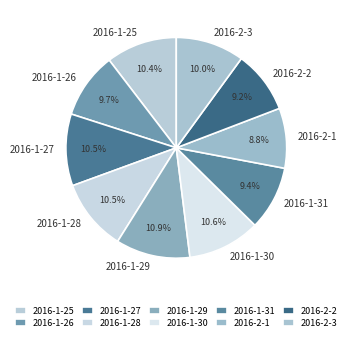

To the nearest percent, what is the average slice percentage?

10%